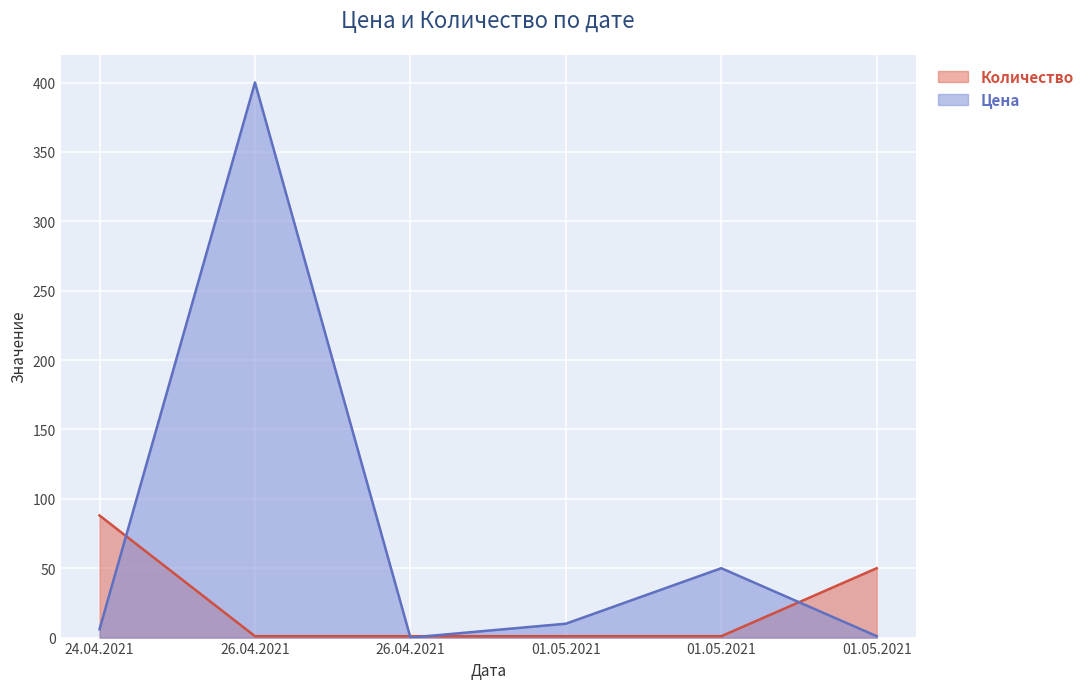

How many lines are shown in the chart?

2